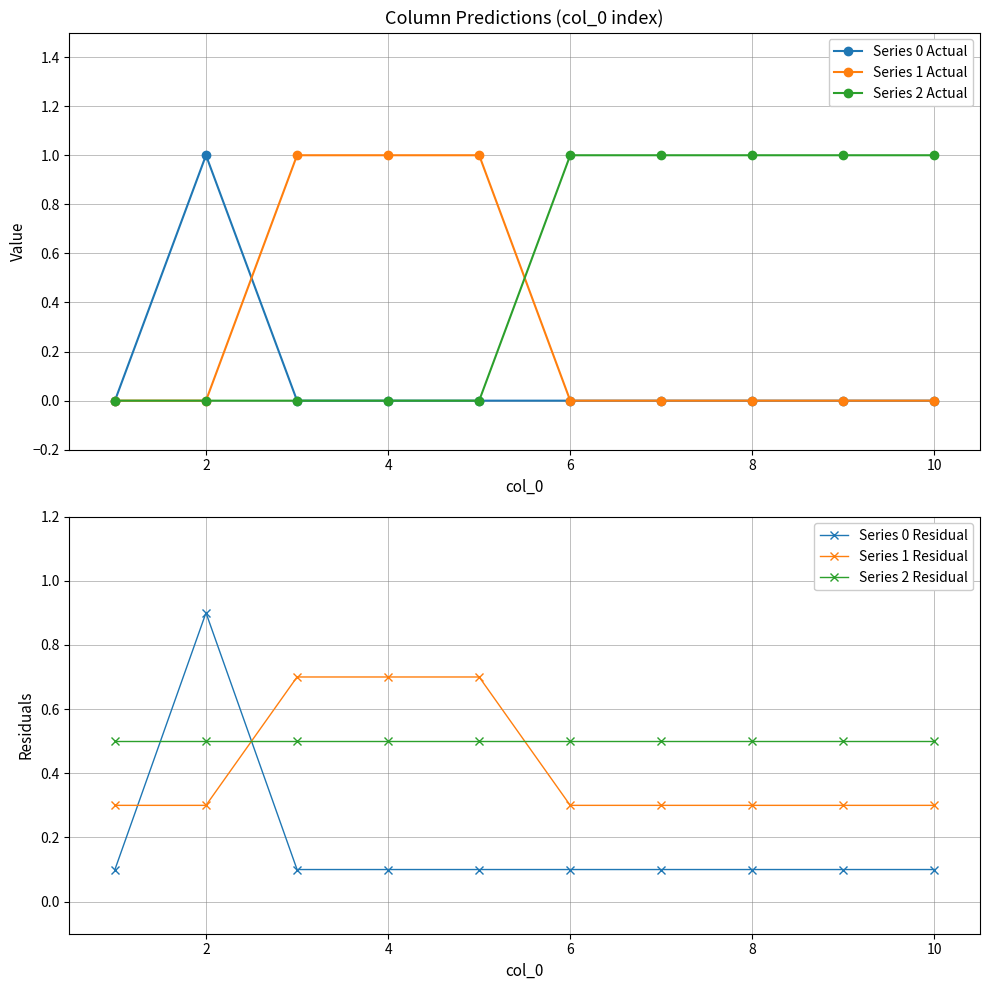

At which category is the sum across all series the highest?

2